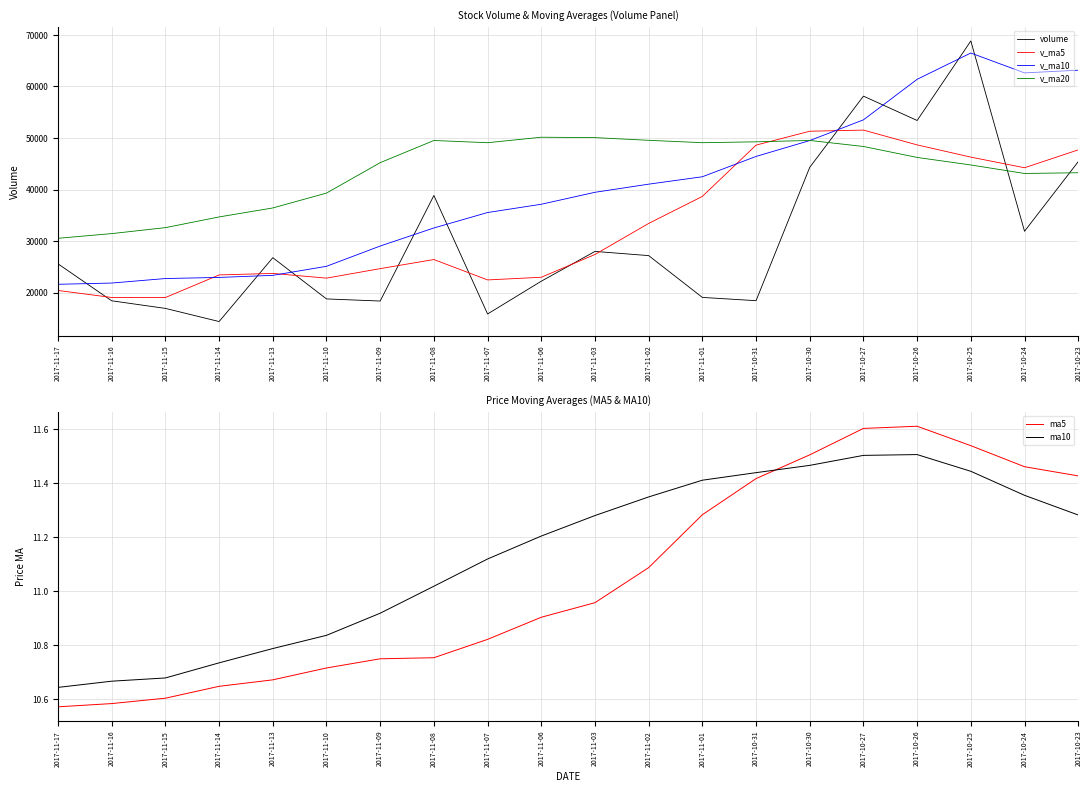

What is the greatest value displayed?

68816.4